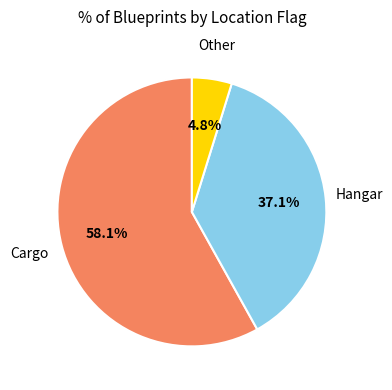

Count the number of slices in the pie.

3